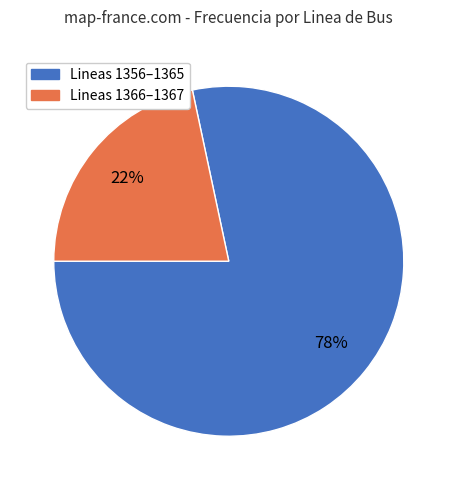

Which category has the biggest portion of the pie?

Lineas 1356–1365